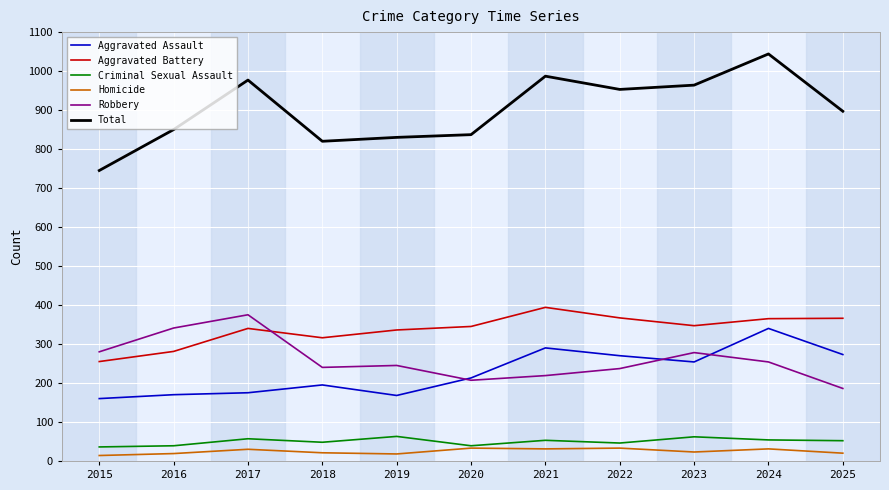

Which category has the highest value across all series?

2024